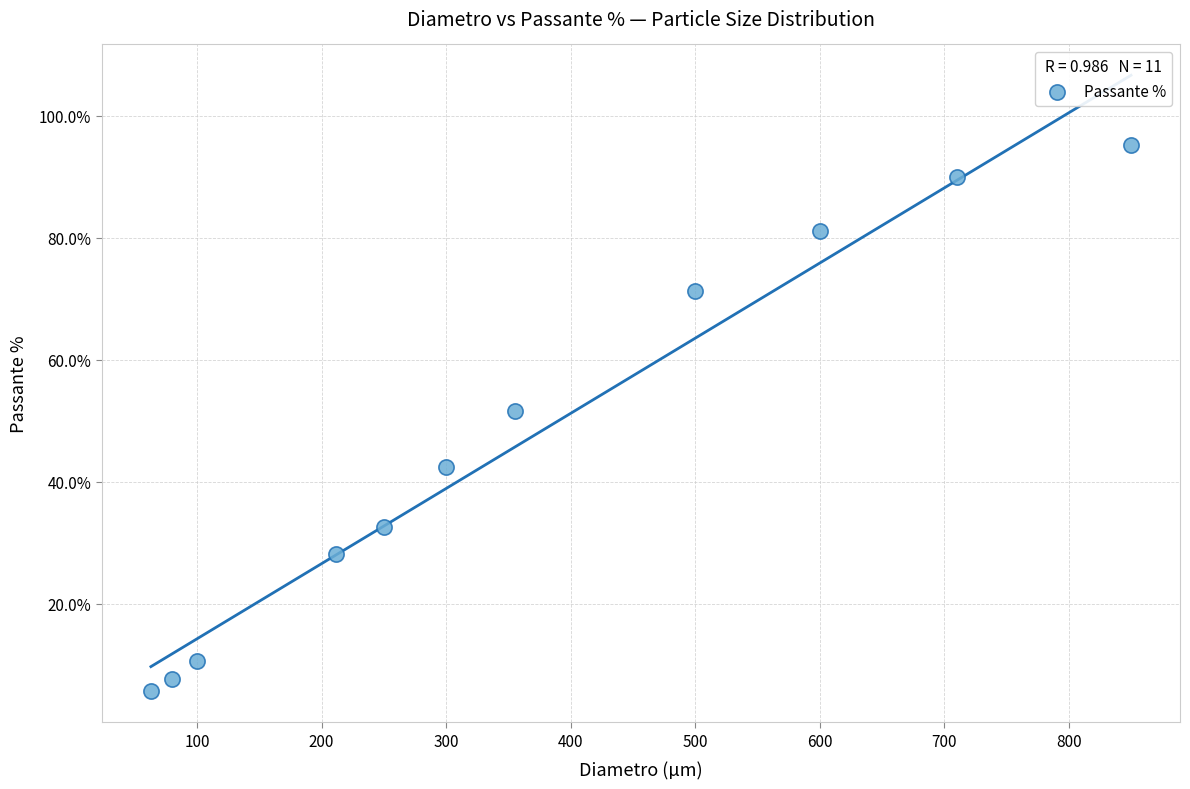

What is the average Y value?

46.9